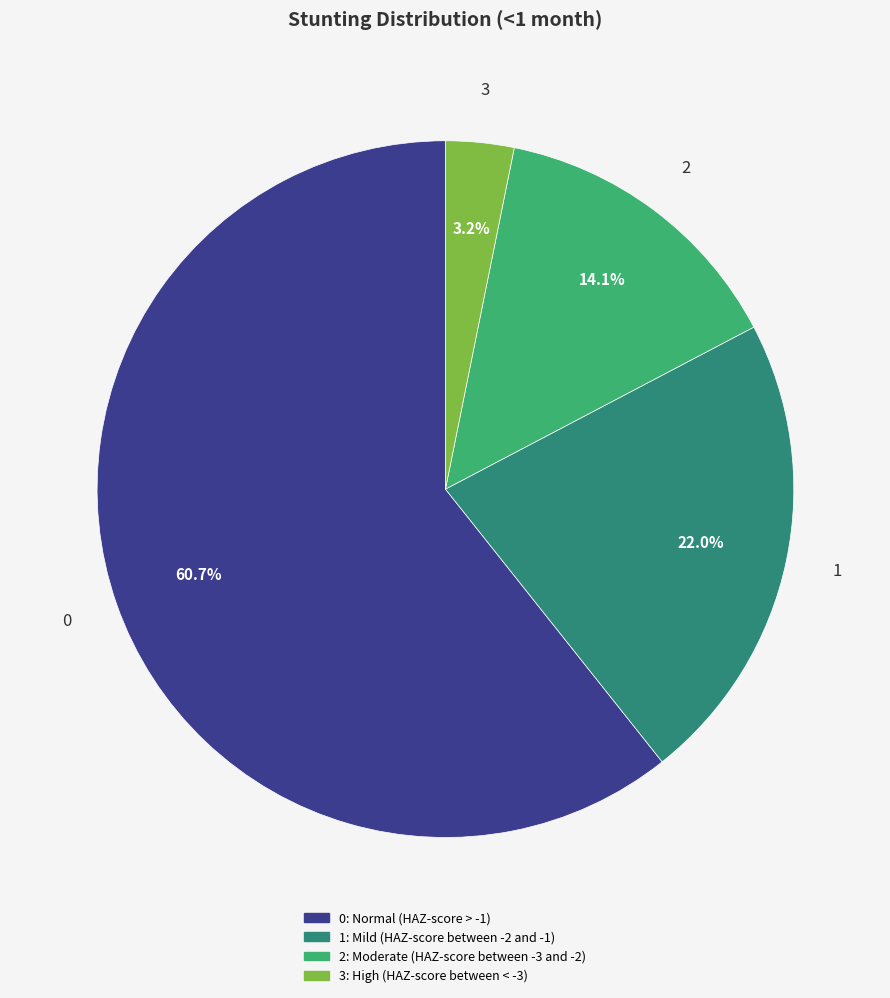

Count the number of slices in the pie.

4